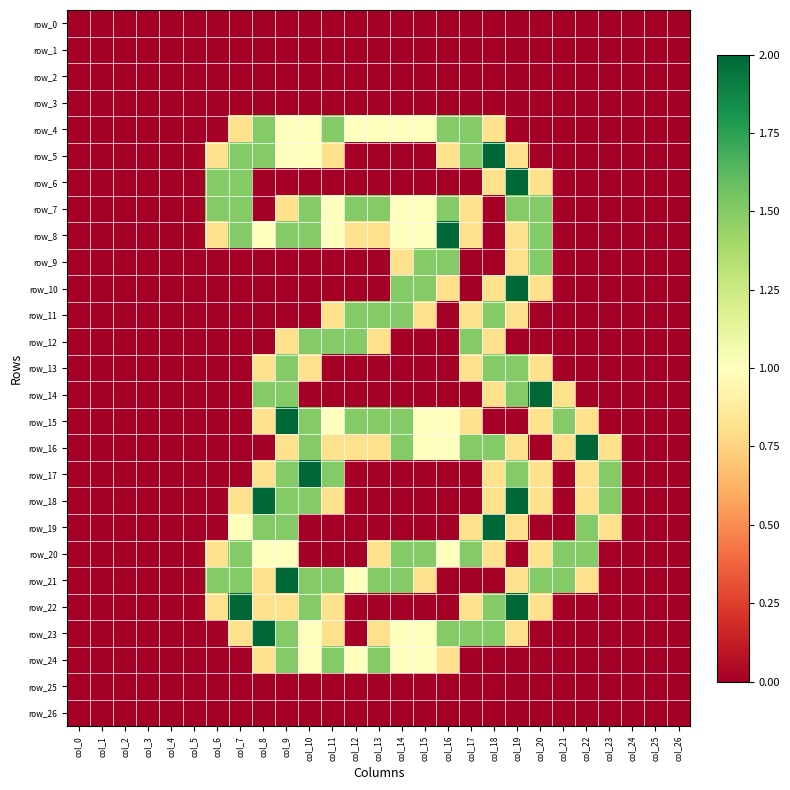

Reading right to left, list all the values displayed in this chart.

row_0: col_26=0.0	col_25=0.0	col_24=0.0	col_23=0.0	col_22=0.0	col_21=0.0	col_20=0.0	col_19=0.0	col_18=0.0	col_17=0.0	col_16=0.0	col_15=0.0	col_14=0.0	col_13=0.0	col_12=0.0	col_11=0.0	col_10=0.0	col_9=0.0	col_8=0.0	col_7=0.0	col_6=0.0	col_5=0.0	col_4=0.0	col_3=0.0	col_2=0.0	col_1=0.0	col_0=0.0
row_1: col_26=0.0	col_25=0.0	col_24=0.0	col_23=0.0	col_22=0.0	col_21=0.0	col_20=0.0	col_19=0.0	col_18=0.0	col_17=0.0	col_16=0.0	col_15=0.0	col_14=0.0	col_13=0.0	col_12=0.0	col_11=0.0	col_10=0.0	col_9=0.0	col_8=0.0	col_7=0.0	col_6=0.0	col_5=0.0	col_4=0.0	col_3=0.0	col_2=0.0	col_1=0.0	col_0=0.0
row_2: col_26=0.0	col_25=0.0	col_24=0.0	col_23=0.0	col_22=0.0	col_21=0.0	col_20=0.0	col_19=0.0	col_18=0.0	col_17=0.0	col_16=0.0	col_15=0.0	col_14=0.0	col_13=0.0	col_12=0.0	col_11=0.0	col_10=0.0	col_9=0.0	col_8=0.0	col_7=0.0	col_6=0.0	col_5=0.0	col_4=0.0	col_3=0.0	col_2=0.0	col_1=0.0	col_0=0.0
row_3: col_26=0.0	col_25=0.0	col_24=0.0	col_23=0.0	col_22=0.0	col_21=0.0	col_20=0.0	col_19=0.0	col_18=0.0	col_17=0.0	col_16=0.0	col_15=0.0	col_14=0.0	col_13=0.0	col_12=0.0	col_11=0.0	col_10=0.0	col_9=0.0	col_8=0.0	col_7=0.0	col_6=0.0	col_5=0.0	col_4=0.0	col_3=0.0	col_2=0.0	col_1=0.0	col_0=0.0
row_4: col_26=0.0	col_25=0.0	col_24=0.0	col_23=0.0	col_22=0.0	col_21=0.0	col_20=0.0	col_19=0.0	col_18=0.8	col_17=1.5	col_16=1.5	col_15=1.0	col_14=1.0	col_13=1.0	col_12=1.0	col_11=1.5	col_10=1.0	col_9=1.0	col_8=1.5	col_7=0.8	col_6=0.0	col_5=0.0	col_4=0.0	col_3=0.0	col_2=0.0	col_1=0.0	col_0=0.0
row_5: col_26=0.0	col_25=0.0	col_24=0.0	col_23=0.0	col_22=0.0	col_21=0.0	col_20=0.0	col_19=0.8	col_18=2.0	col_17=1.5	col_16=0.8	col_15=0.0	col_14=0.0	col_13=0.0	col_12=0.0	col_11=0.8	col_10=1.0	col_9=1.0	col_8=1.5	col_7=1.5	col_6=0.8	col_5=0.0	col_4=0.0	col_3=0.0	col_2=0.0	col_1=0.0	col_0=0.0
row_6: col_26=0.0	col_25=0.0	col_24=0.0	col_23=0.0	col_22=0.0	col_21=0.0	col_20=0.8	col_19=2.0	col_18=0.8	col_17=0.0	col_16=0.0	col_15=0.0	col_14=0.0	col_13=0.0	col_12=0.0	col_11=0.0	col_10=0.0	col_9=0.0	col_8=0.0	col_7=1.5	col_6=1.5	col_5=0.0	col_4=0.0	col_3=0.0	col_2=0.0	col_1=0.0	col_0=0.0
row_7: col_26=0.0	col_25=0.0	col_24=0.0	col_23=0.0	col_22=0.0	col_21=0.0	col_20=1.5	col_19=1.5	col_18=0.0	col_17=0.8	col_16=1.5	col_15=1.0	col_14=1.0	col_13=1.5	col_12=1.5	col_11=1.0	col_10=1.5	col_9=0.8	col_8=0.0	col_7=1.5	col_6=1.5	col_5=0.0	col_4=0.0	col_3=0.0	col_2=0.0	col_1=0.0	col_0=0.0
row_8: col_26=0.0	col_25=0.0	col_24=0.0	col_23=0.0	col_22=0.0	col_21=0.0	col_20=1.5	col_19=0.8	col_18=0.0	col_17=0.8	col_16=2.0	col_15=1.0	col_14=1.0	col_13=0.8	col_12=0.8	col_11=1.0	col_10=1.5	col_9=1.5	col_8=1.0	col_7=1.5	col_6=0.8	col_5=0.0	col_4=0.0	col_3=0.0	col_2=0.0	col_1=0.0	col_0=0.0
row_9: col_26=0.0	col_25=0.0	col_24=0.0	col_23=0.0	col_22=0.0	col_21=0.0	col_20=1.5	col_19=0.8	col_18=0.0	col_17=0.0	col_16=1.5	col_15=1.5	col_14=0.8	col_13=0.0	col_12=0.0	col_11=0.0	col_10=0.0	col_9=0.0	col_8=0.0	col_7=0.0	col_6=0.0	col_5=0.0	col_4=0.0	col_3=0.0	col_2=0.0	col_1=0.0	col_0=0.0
row_10: col_26=0.0	col_25=0.0	col_24=0.0	col_23=0.0	col_22=0.0	col_21=0.0	col_20=0.8	col_19=2.0	col_18=0.8	col_17=0.0	col_16=0.8	col_15=1.5	col_14=1.5	col_13=0.0	col_12=0.0	col_11=0.0	col_10=0.0	col_9=0.0	col_8=0.0	col_7=0.0	col_6=0.0	col_5=0.0	col_4=0.0	col_3=0.0	col_2=0.0	col_1=0.0	col_0=0.0
row_11: col_26=0.0	col_25=0.0	col_24=0.0	col_23=0.0	col_22=0.0	col_21=0.0	col_20=0.0	col_19=0.8	col_18=1.5	col_17=0.8	col_16=0.0	col_15=0.8	col_14=1.5	col_13=1.5	col_12=1.5	col_11=0.8	col_10=0.0	col_9=0.0	col_8=0.0	col_7=0.0	col_6=0.0	col_5=0.0	col_4=0.0	col_3=0.0	col_2=0.0	col_1=0.0	col_0=0.0
row_12: col_26=0.0	col_25=0.0	col_24=0.0	col_23=0.0	col_22=0.0	col_21=0.0	col_20=0.0	col_19=0.0	col_18=0.8	col_17=1.5	col_16=0.0	col_15=0.0	col_14=0.0	col_13=0.8	col_12=1.5	col_11=1.5	col_10=1.5	col_9=0.8	col_8=0.0	col_7=0.0	col_6=0.0	col_5=0.0	col_4=0.0	col_3=0.0	col_2=0.0	col_1=0.0	col_0=0.0
row_13: col_26=0.0	col_25=0.0	col_24=0.0	col_23=0.0	col_22=0.0	col_21=0.0	col_20=0.8	col_19=1.5	col_18=1.5	col_17=0.8	col_16=0.0	col_15=0.0	col_14=0.0	col_13=0.0	col_12=0.0	col_11=0.0	col_10=0.8	col_9=1.5	col_8=0.8	col_7=0.0	col_6=0.0	col_5=0.0	col_4=0.0	col_3=0.0	col_2=0.0	col_1=0.0	col_0=0.0
row_14: col_26=0.0	col_25=0.0	col_24=0.0	col_23=0.0	col_22=0.0	col_21=0.8	col_20=2.0	col_19=1.5	col_18=0.8	col_17=0.0	col_16=0.0	col_15=0.0	col_14=0.0	col_13=0.0	col_12=0.0	col_11=0.0	col_10=0.0	col_9=1.5	col_8=1.5	col_7=0.0	col_6=0.0	col_5=0.0	col_4=0.0	col_3=0.0	col_2=0.0	col_1=0.0	col_0=0.0
row_15: col_26=0.0	col_25=0.0	col_24=0.0	col_23=0.0	col_22=0.8	col_21=1.5	col_20=0.8	col_19=0.0	col_18=0.0	col_17=0.8	col_16=1.0	col_15=1.0	col_14=1.5	col_13=1.5	col_12=1.5	col_11=1.0	col_10=1.5	col_9=2.0	col_8=0.8	col_7=0.0	col_6=0.0	col_5=0.0	col_4=0.0	col_3=0.0	col_2=0.0	col_1=0.0	col_0=0.0
row_16: col_26=0.0	col_25=0.0	col_24=0.0	col_23=0.8	col_22=2.0	col_21=0.8	col_20=0.0	col_19=0.8	col_18=1.5	col_17=1.5	col_16=1.0	col_15=1.0	col_14=1.5	col_13=0.8	col_12=0.8	col_11=0.8	col_10=1.5	col_9=0.8	col_8=0.0	col_7=0.0	col_6=0.0	col_5=0.0	col_4=0.0	col_3=0.0	col_2=0.0	col_1=0.0	col_0=0.0
row_17: col_26=0.0	col_25=0.0	col_24=0.0	col_23=1.5	col_22=0.8	col_21=0.0	col_20=0.8	col_19=1.5	col_18=0.8	col_17=0.0	col_16=0.0	col_15=0.0	col_14=0.0	col_13=0.0	col_12=0.0	col_11=1.5	col_10=2.0	col_9=1.5	col_8=0.8	col_7=0.0	col_6=0.0	col_5=0.0	col_4=0.0	col_3=0.0	col_2=0.0	col_1=0.0	col_0=0.0
row_18: col_26=0.0	col_25=0.0	col_24=0.0	col_23=1.5	col_22=0.8	col_21=0.0	col_20=0.8	col_19=2.0	col_18=0.8	col_17=0.0	col_16=0.0	col_15=0.0	col_14=0.0	col_13=0.0	col_12=0.0	col_11=0.8	col_10=1.5	col_9=1.5	col_8=2.0	col_7=0.8	col_6=0.0	col_5=0.0	col_4=0.0	col_3=0.0	col_2=0.0	col_1=0.0	col_0=0.0
row_19: col_26=0.0	col_25=0.0	col_24=0.0	col_23=0.8	col_22=1.5	col_21=0.0	col_20=0.0	col_19=0.8	col_18=2.0	col_17=0.8	col_16=0.0	col_15=0.0	col_14=0.0	col_13=0.0	col_12=0.0	col_11=0.0	col_10=0.0	col_9=1.5	col_8=1.5	col_7=1.0	col_6=0.0	col_5=0.0	col_4=0.0	col_3=0.0	col_2=0.0	col_1=0.0	col_0=0.0
row_20: col_26=0.0	col_25=0.0	col_24=0.0	col_23=0.0	col_22=1.5	col_21=1.5	col_20=0.8	col_19=0.0	col_18=0.8	col_17=1.5	col_16=1.0	col_15=1.5	col_14=1.5	col_13=0.8	col_12=0.0	col_11=0.0	col_10=0.0	col_9=1.0	col_8=1.0	col_7=1.5	col_6=0.8	col_5=0.0	col_4=0.0	col_3=0.0	col_2=0.0	col_1=0.0	col_0=0.0
row_21: col_26=0.0	col_25=0.0	col_24=0.0	col_23=0.0	col_22=0.8	col_21=1.5	col_20=1.5	col_19=0.8	col_18=0.0	col_17=0.0	col_16=0.0	col_15=0.8	col_14=1.5	col_13=1.5	col_12=1.0	col_11=1.5	col_10=1.5	col_9=2.0	col_8=0.8	col_7=1.5	col_6=1.5	col_5=0.0	col_4=0.0	col_3=0.0	col_2=0.0	col_1=0.0	col_0=0.0
row_22: col_26=0.0	col_25=0.0	col_24=0.0	col_23=0.0	col_22=0.0	col_21=0.0	col_20=0.8	col_19=2.0	col_18=1.5	col_17=0.8	col_16=0.0	col_15=0.0	col_14=0.0	col_13=0.0	col_12=0.0	col_11=0.8	col_10=1.5	col_9=0.8	col_8=0.8	col_7=2.0	col_6=0.8	col_5=0.0	col_4=0.0	col_3=0.0	col_2=0.0	col_1=0.0	col_0=0.0
row_23: col_26=0.0	col_25=0.0	col_24=0.0	col_23=0.0	col_22=0.0	col_21=0.0	col_20=0.0	col_19=0.8	col_18=1.5	col_17=1.5	col_16=1.5	col_15=1.0	col_14=1.0	col_13=0.8	col_12=0.0	col_11=0.8	col_10=1.0	col_9=1.5	col_8=2.0	col_7=0.8	col_6=0.0	col_5=0.0	col_4=0.0	col_3=0.0	col_2=0.0	col_1=0.0	col_0=0.0
row_24: col_26=0.0	col_25=0.0	col_24=0.0	col_23=0.0	col_22=0.0	col_21=0.0	col_20=0.0	col_19=0.0	col_18=0.0	col_17=0.0	col_16=0.8	col_15=1.0	col_14=1.0	col_13=1.5	col_12=1.0	col_11=1.5	col_10=1.0	col_9=1.5	col_8=0.8	col_7=0.0	col_6=0.0	col_5=0.0	col_4=0.0	col_3=0.0	col_2=0.0	col_1=0.0	col_0=0.0
row_25: col_26=0.0	col_25=0.0	col_24=0.0	col_23=0.0	col_22=0.0	col_21=0.0	col_20=0.0	col_19=0.0	col_18=0.0	col_17=0.0	col_16=0.0	col_15=0.0	col_14=0.0	col_13=0.0	col_12=0.0	col_11=0.0	col_10=0.0	col_9=0.0	col_8=0.0	col_7=0.0	col_6=0.0	col_5=0.0	col_4=0.0	col_3=0.0	col_2=0.0	col_1=0.0	col_0=0.0
row_26: col_26=0.0	col_25=0.0	col_24=0.0	col_23=0.0	col_22=0.0	col_21=0.0	col_20=0.0	col_19=0.0	col_18=0.0	col_17=0.0	col_16=0.0	col_15=0.0	col_14=0.0	col_13=0.0	col_12=0.0	col_11=0.0	col_10=0.0	col_9=0.0	col_8=0.0	col_7=0.0	col_6=0.0	col_5=0.0	col_4=0.0	col_3=0.0	col_2=0.0	col_1=0.0	col_0=0.0